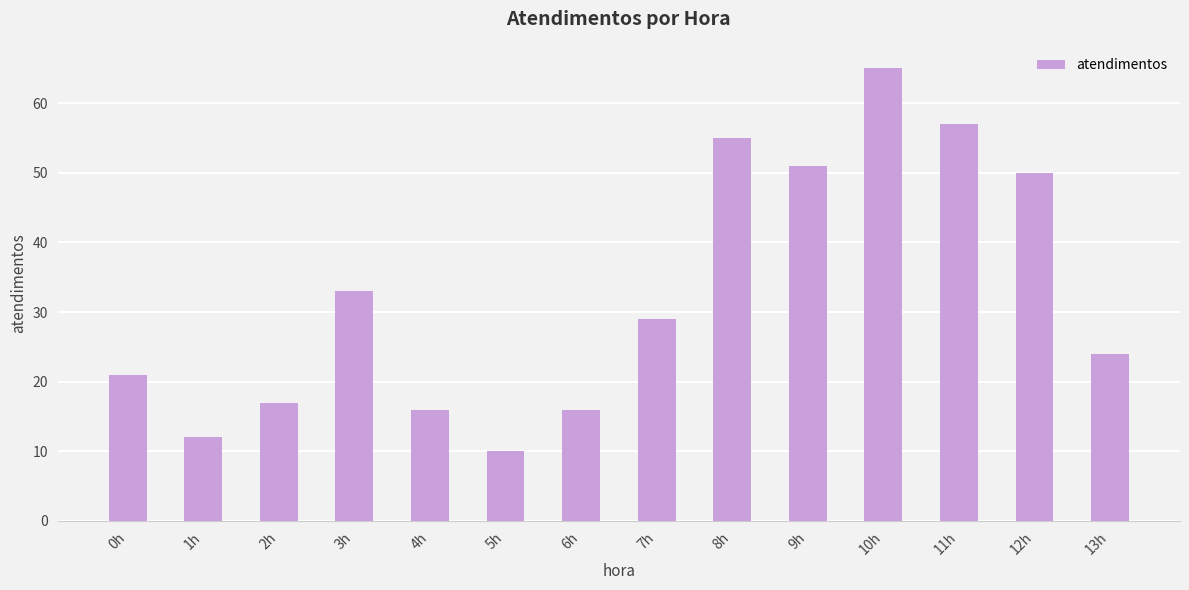

What is the value of the 11th bar from the left?

65